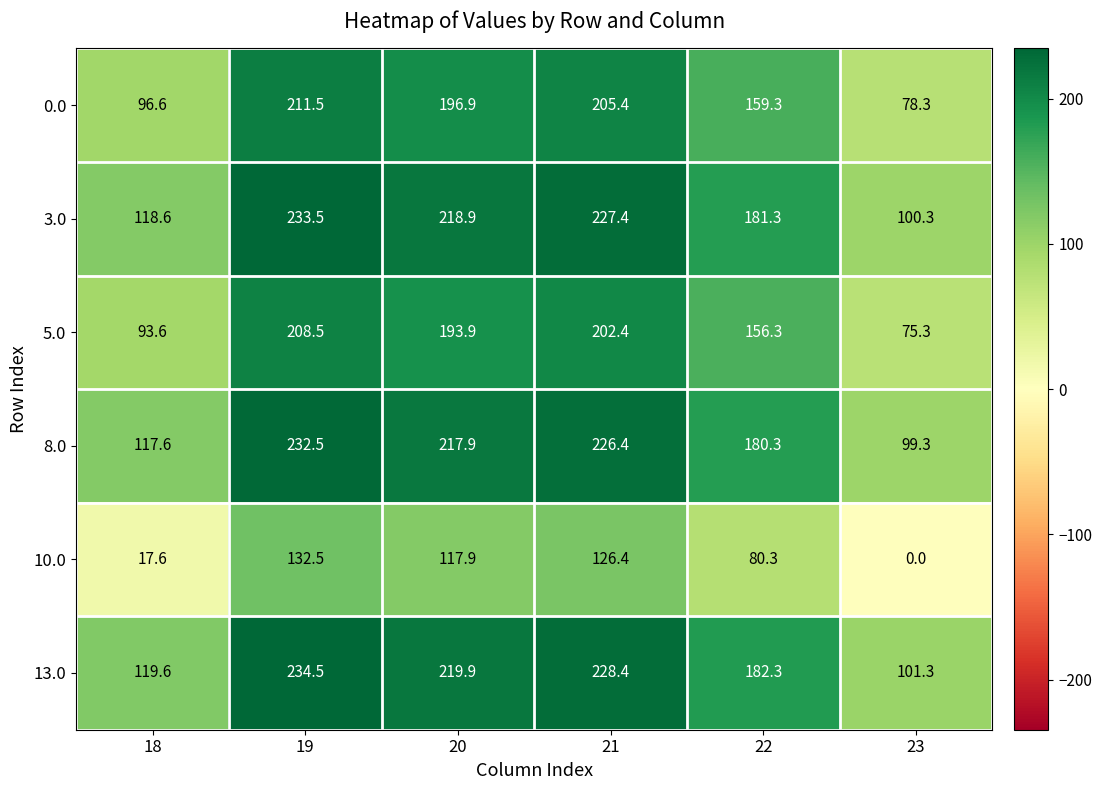

At which label does 3.0 first exceed 218?

19